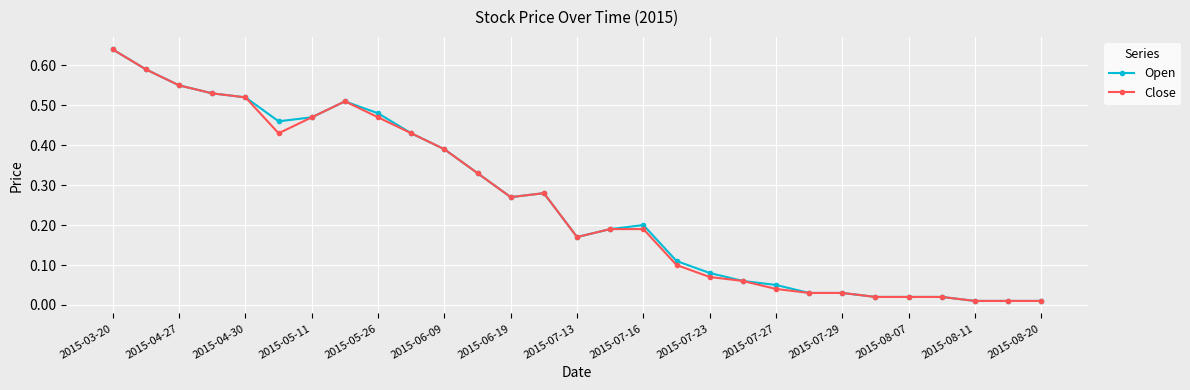

List the series in order of their peak value, lowest first.

Open, Close